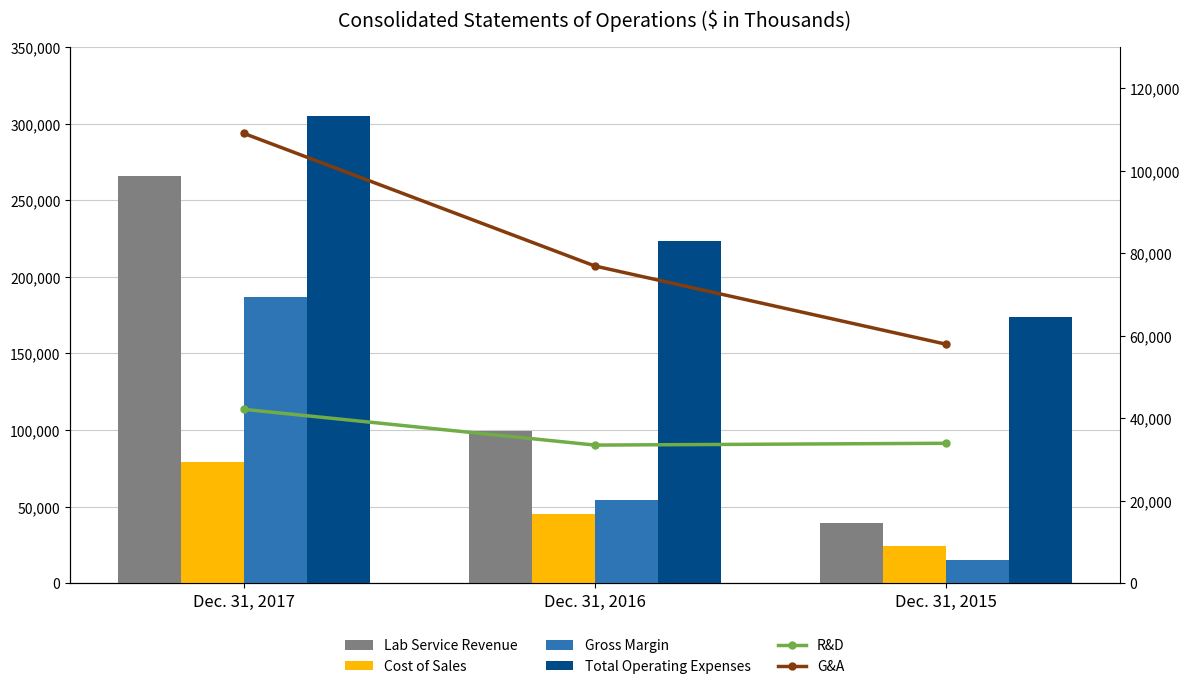

The value of R&D at Dec. 31, 2015 is 18669. True or false?

False